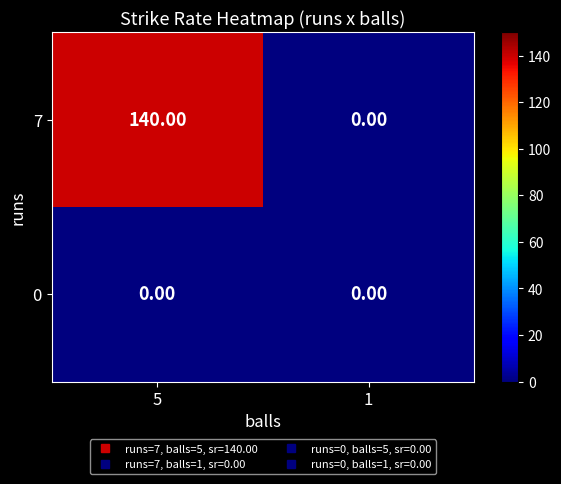

Which series changed the most between 5 and 1?

7